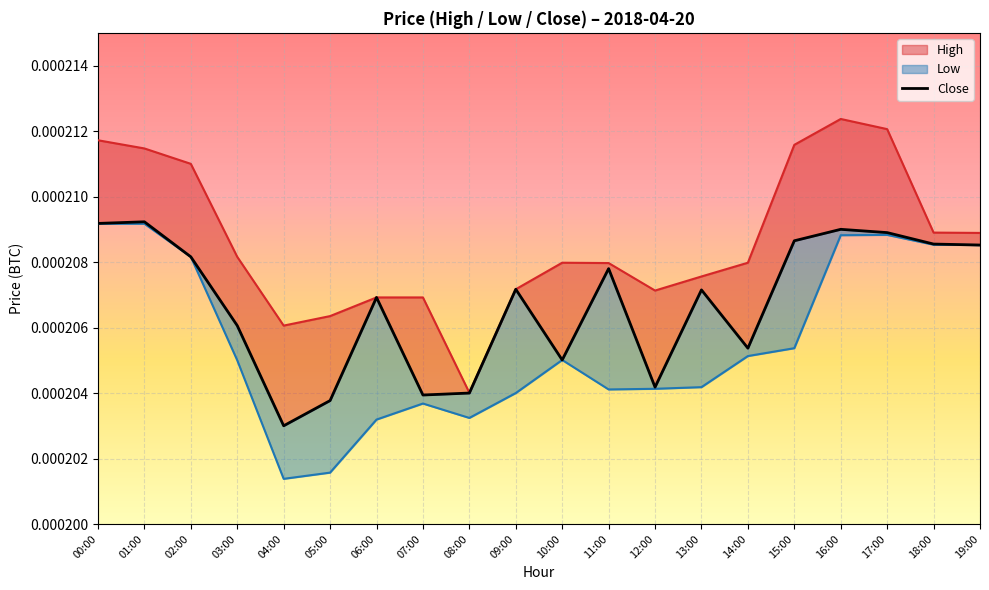

The value at 09:00 is 0.0. True or false?

False